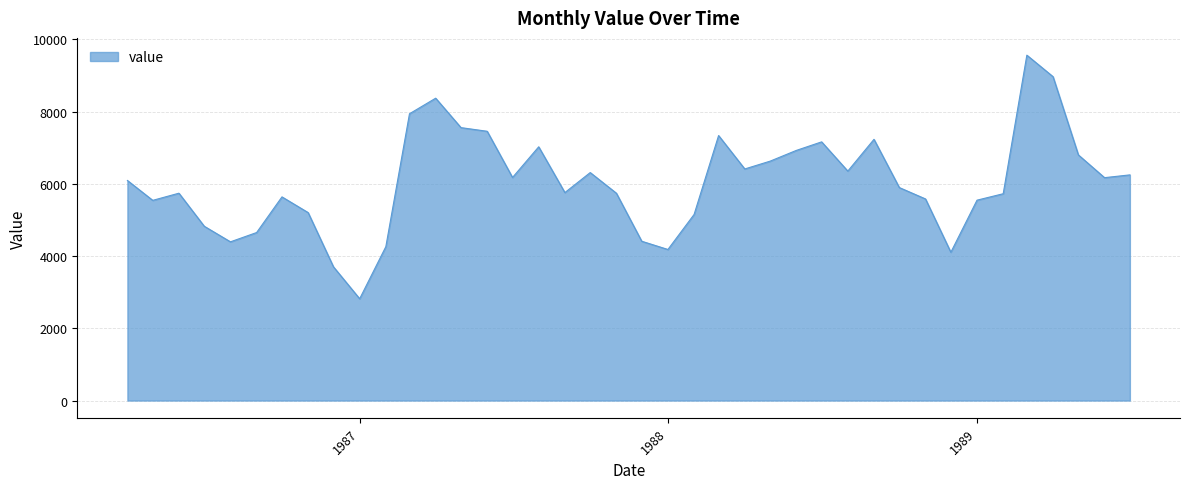

How many lines are shown in the chart?

1